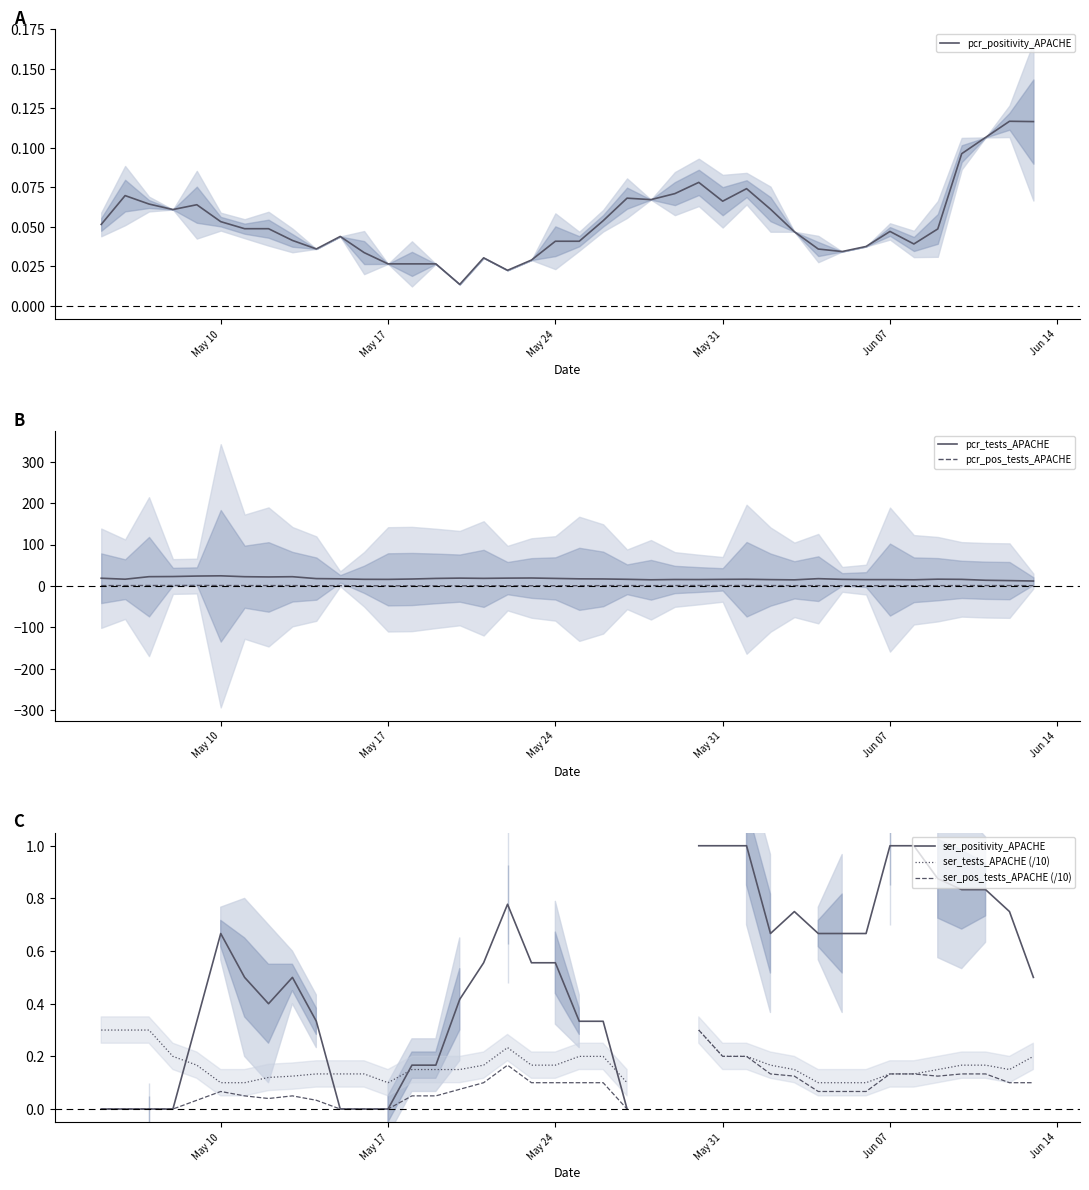

What is the highest value of the pcr_tests_APACHE series?

24.6